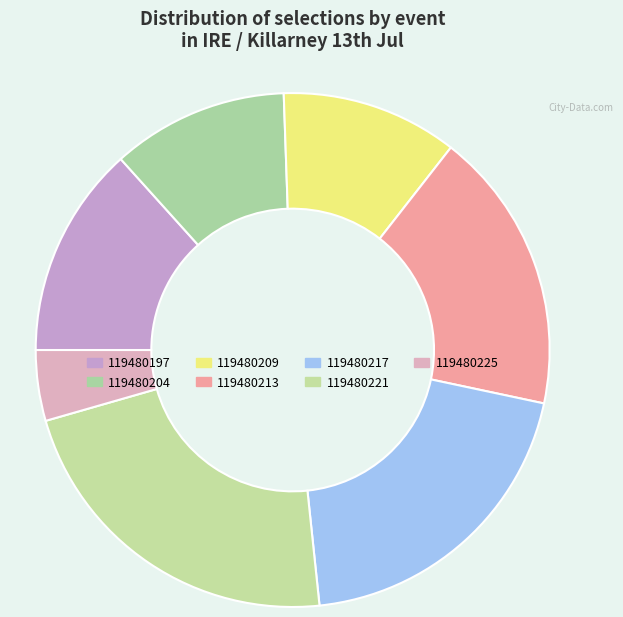

Do 119480197 and 119480213 together represent more than half of the pie?

No